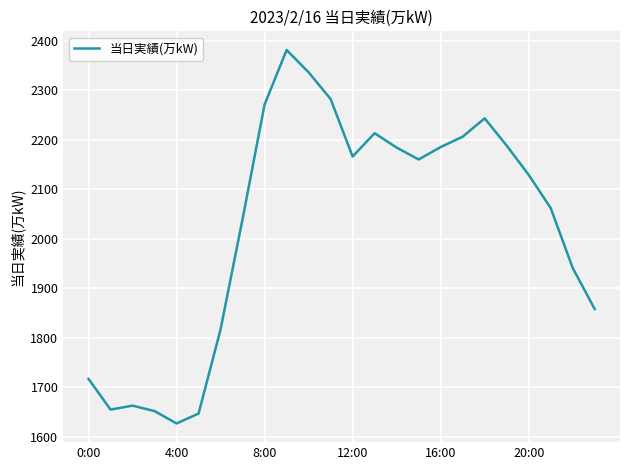

Does the chart display data point markers on the line(s)?

No